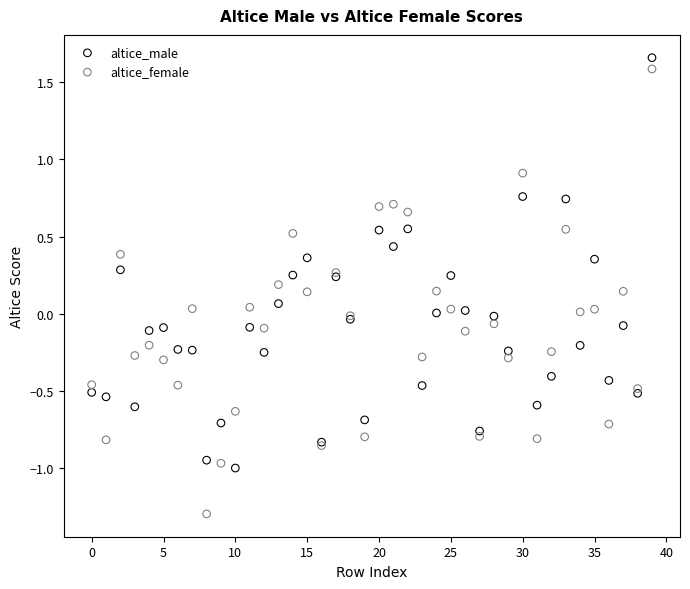

Which series contains the lowest Y value?

altice_female